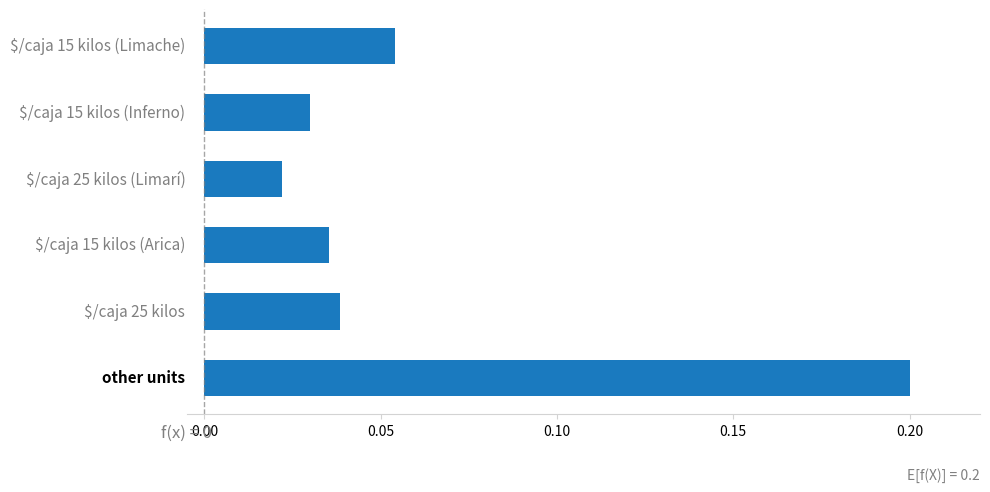

What is the sum of all values?

0.4